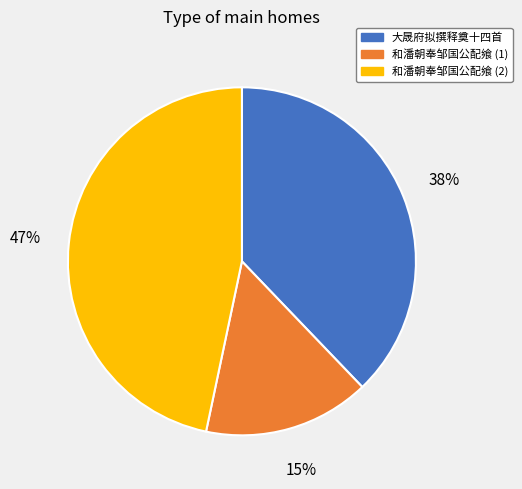

Is there a majority slice in this chart?

No